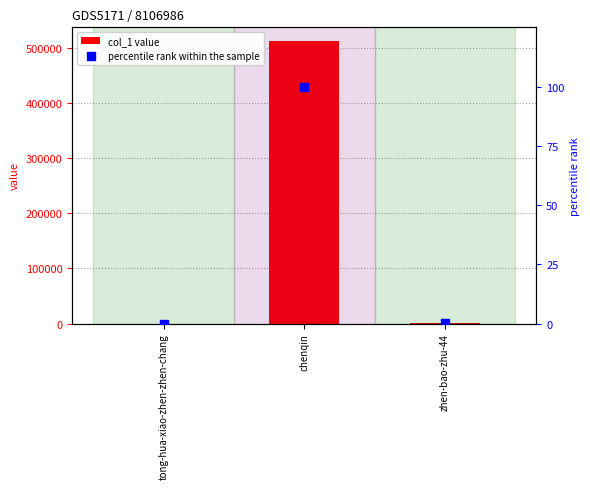

Which series has the widest spread of Y values?

col_1 value